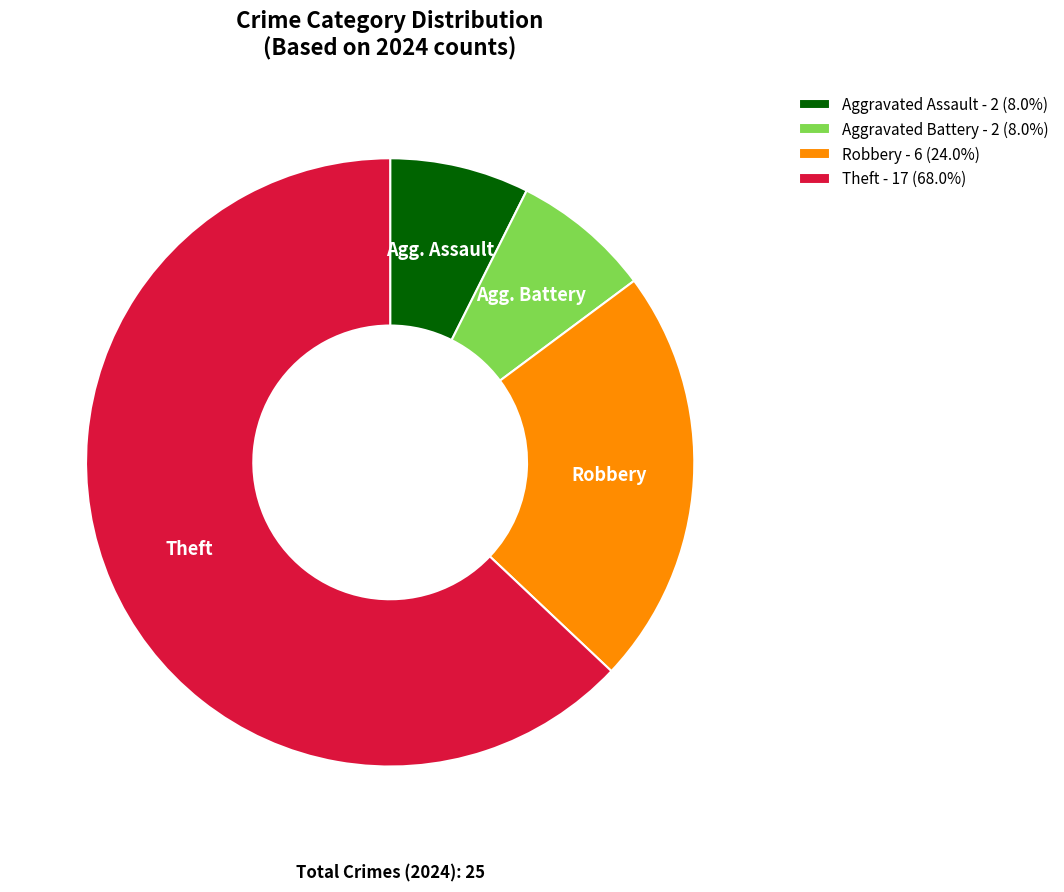

What is the ratio of the value at Theft - 17 (68.0%) to the value at Aggravated Assault - 2 (8.0%)?

8.5